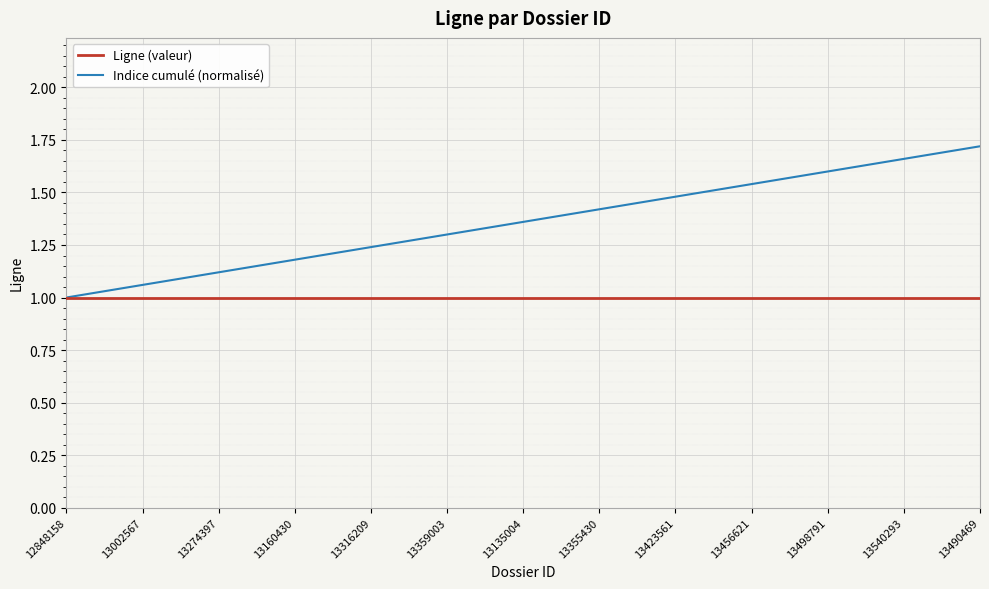

Is this an area chart (filled region under the line)?

No